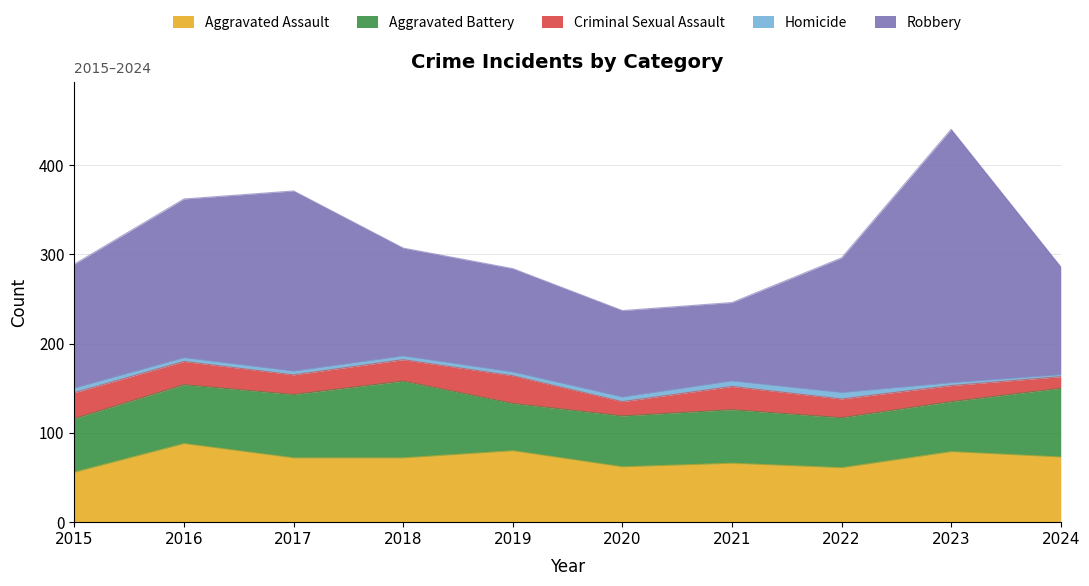

What is the sum of the Homicide values at 2017 and 2024?

6